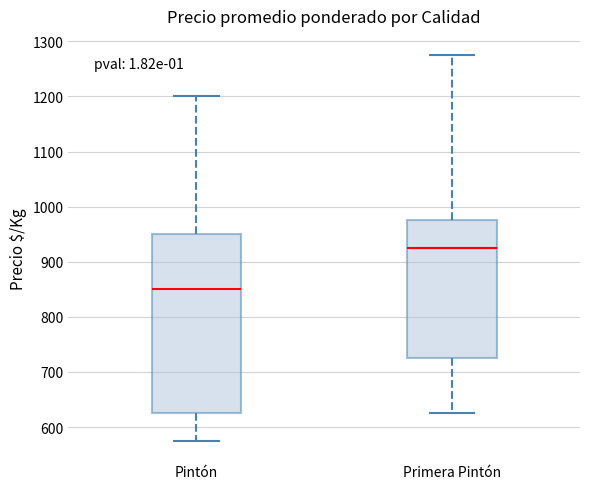

Reading left to right, read every box against the y-axis: the position of its median line, the range the box covers, and the ends of its whiskers. The values are not printed on the chart, so give them approximately, as read against the axis.

Pintón: median 850, box 630 to 950, whiskers 580 to 1200
Primera Pintón: median 930, box 730 to 980, whiskers 630 to 1280